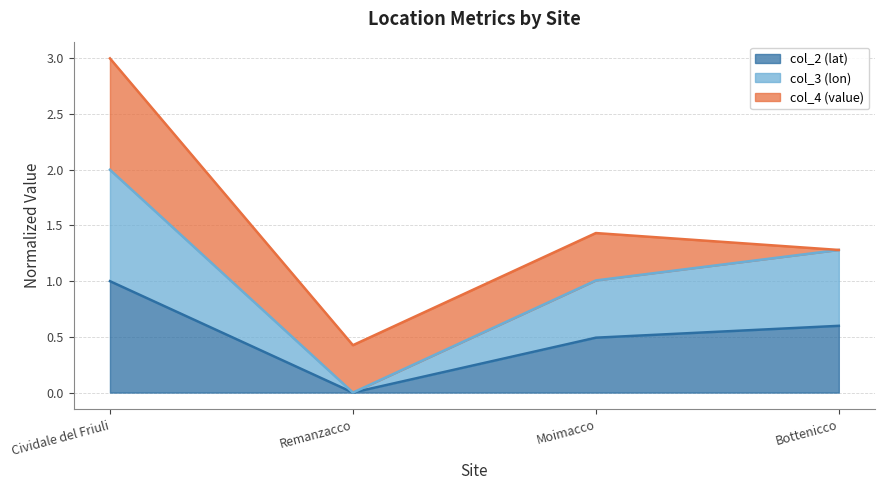

The col_2 (lat) series shows 1.0 at Cividale del Friuli. True or false?

True